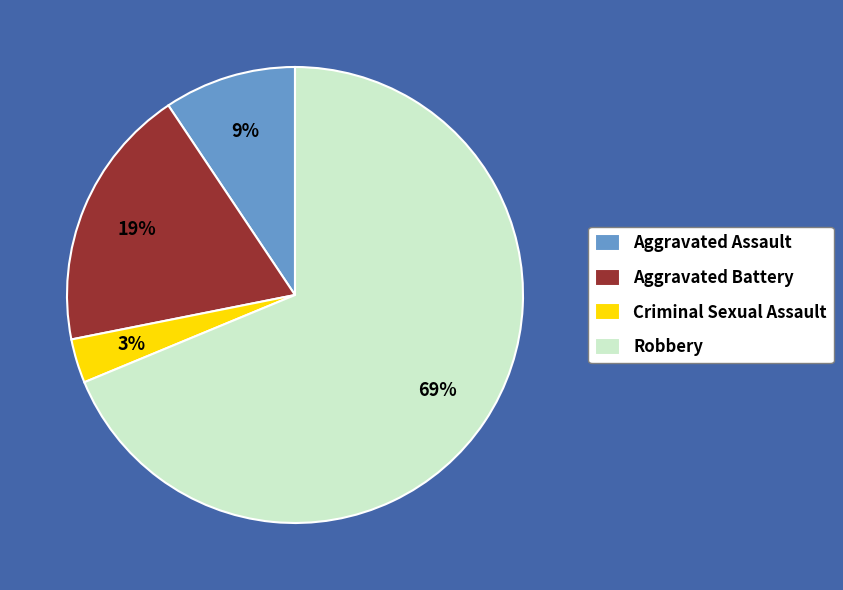

Does Robbery account for over 50% of the chart?

Yes